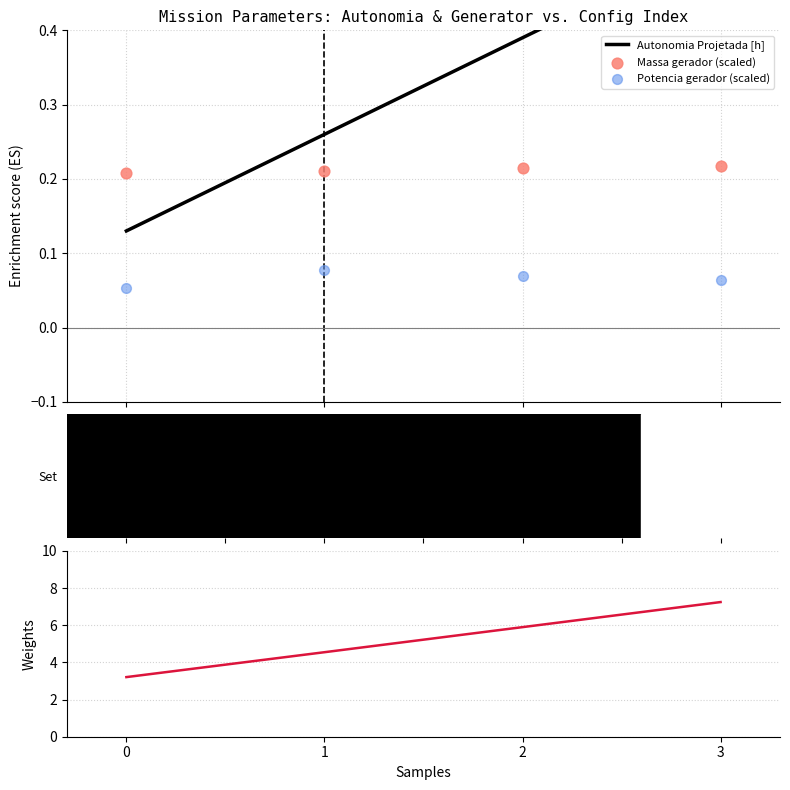

Is the value of Potencia gerador (scaled) at 2 greater than the value of Autonomia Projetada [h] at 3?

No